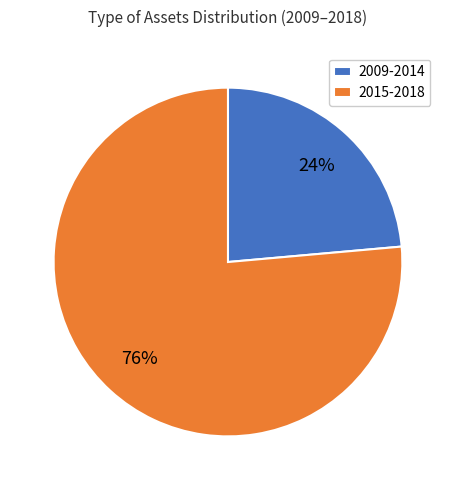

To the nearest percent, what percentage of the pie is 2015-2018?

76%